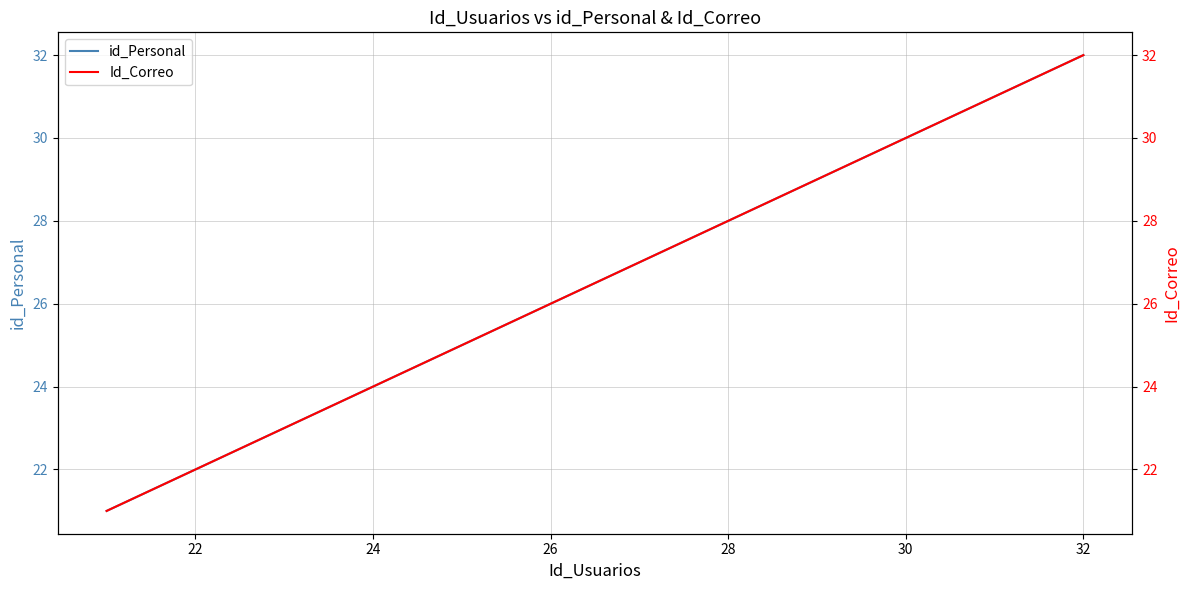

The value of Id_Correo at 22 is 30. True or false?

False